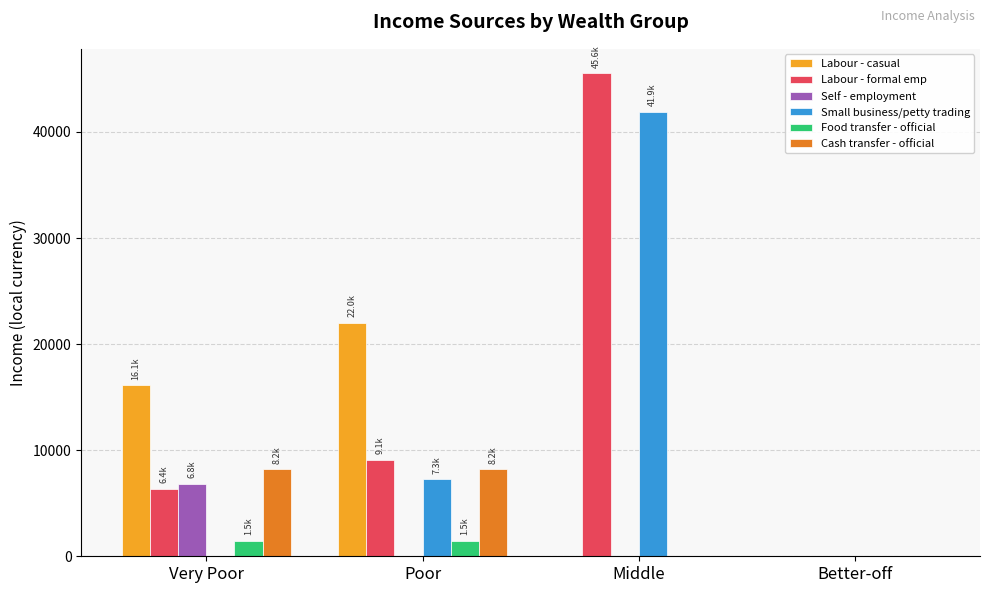

Is the value of Labour - casual at Poor greater than the value of Cash transfer - official at Better-off?

Yes